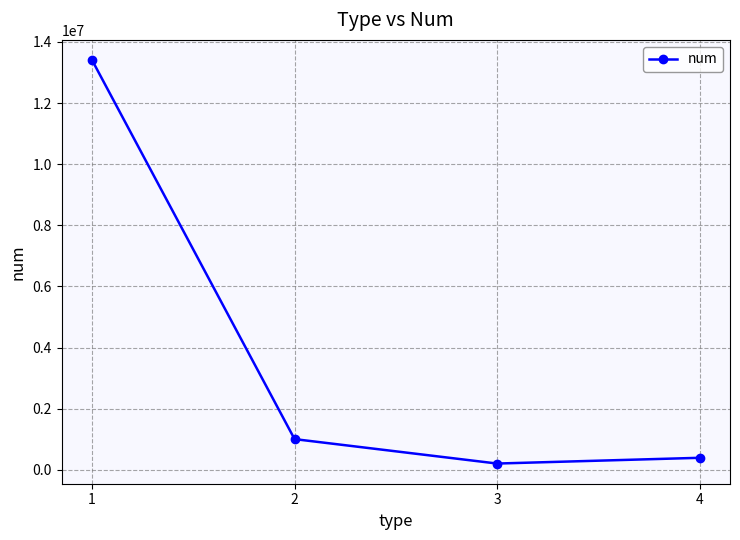

How many lines are shown in the chart?

1